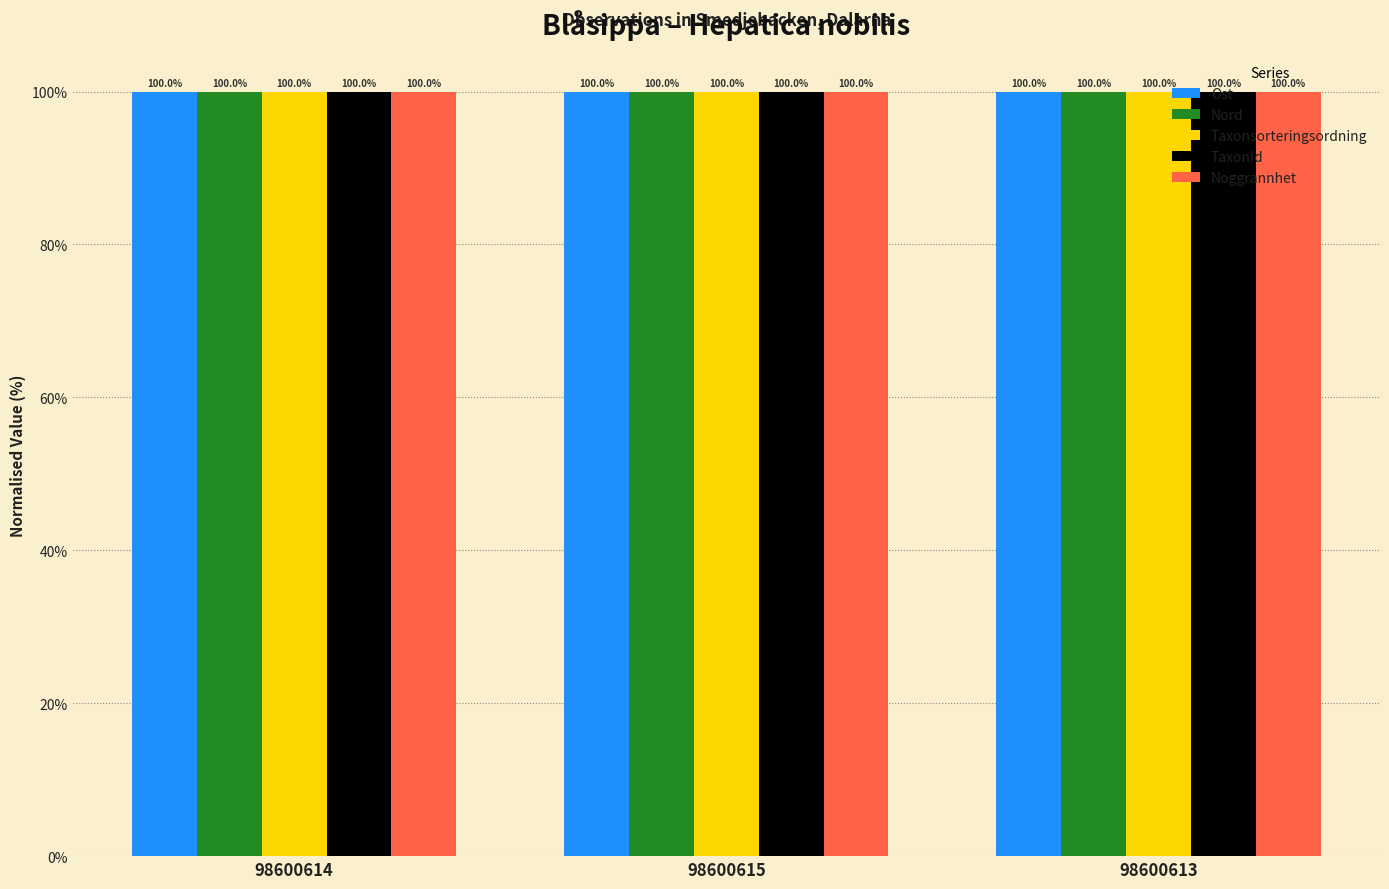

True or false: Nord has a value of 48.6 at 98600614.

False